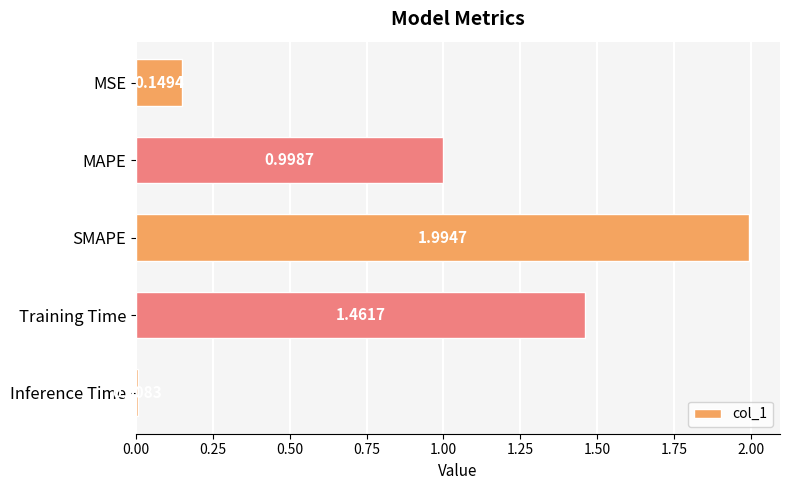

List the labels in order of value, largest first.

SMAPE, Training Time, MAPE, MSE, Inference Time